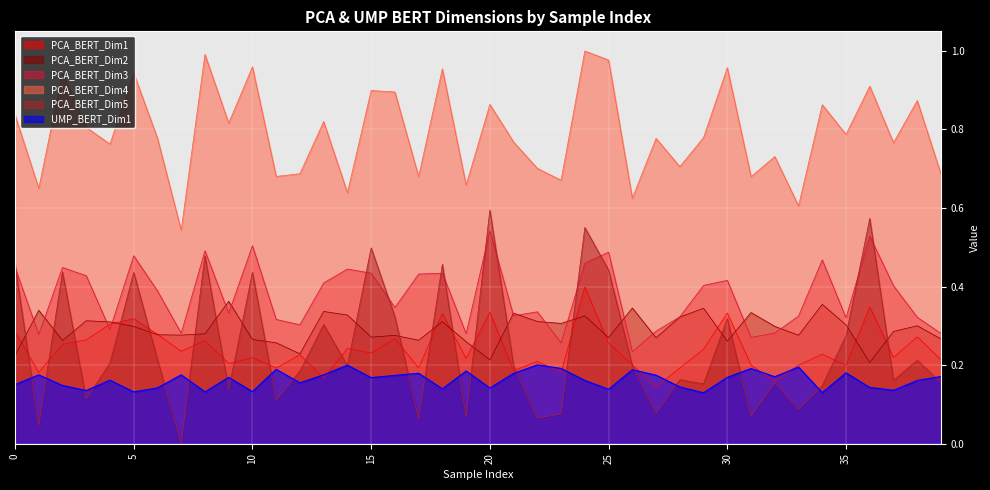

Is it true that PCA_BERT_Dim2 equals 0.3 at 19?

True